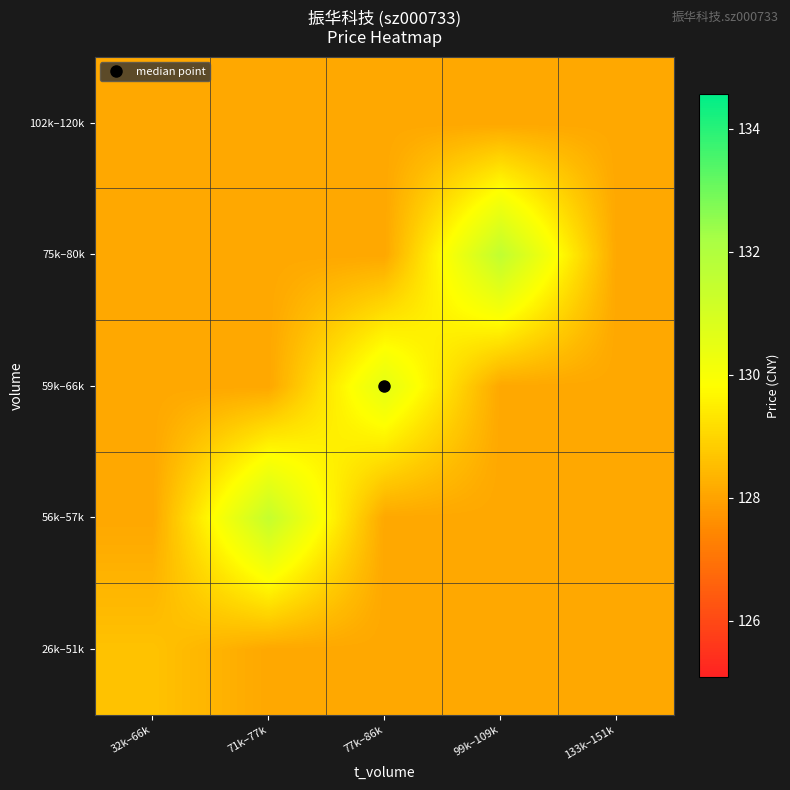

At 77k–86k, list the series in order from smallest to largest.

26k–51k, 56k–57k, 75k–80k, 102k–120k, 59k–66k